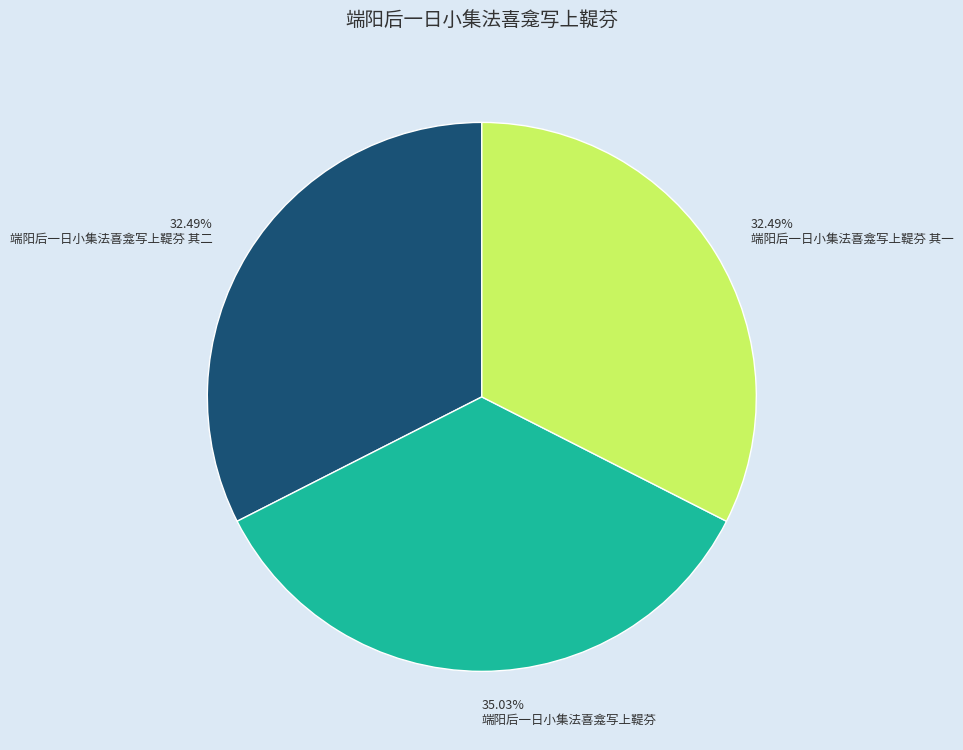

Which category has the biggest portion of the pie?

35.03% 端阳后一日小集法喜龛写上鞮芬